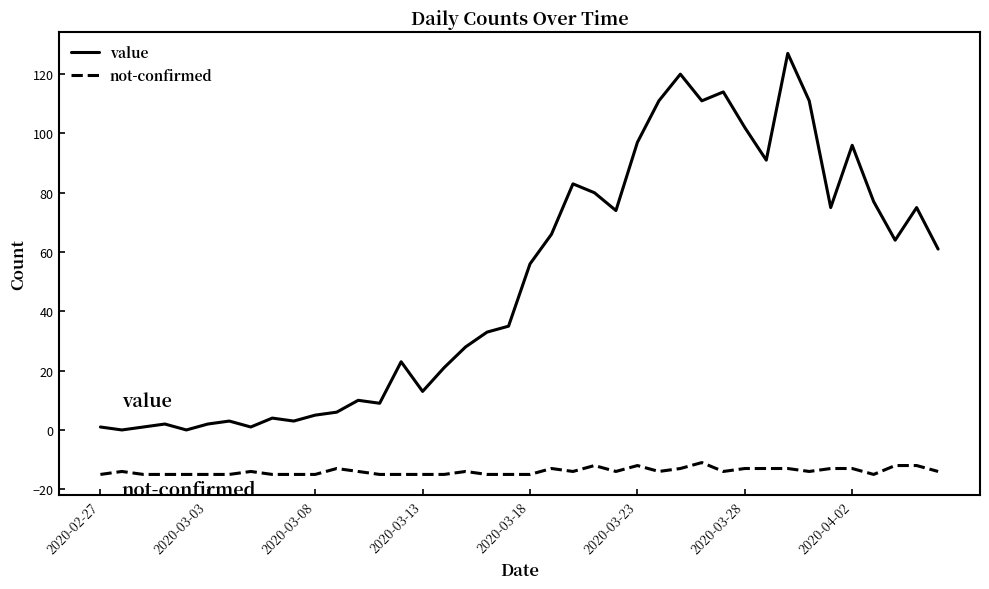

True or false: not-confirmed and value cross at least once.

False